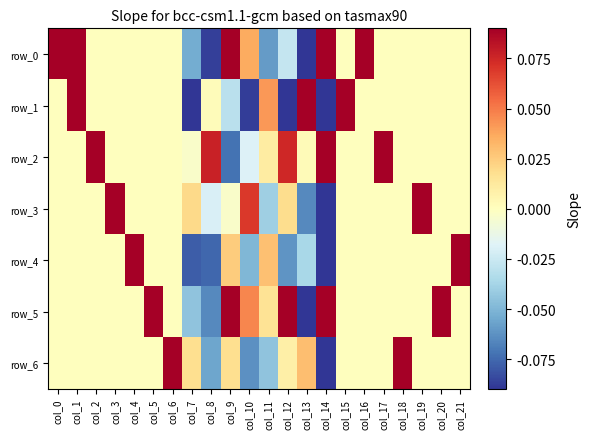

Rank the series by their maximum value, from lowest to highest.

row_1, row_3, row_4, row_6, row_0, row_2, row_5